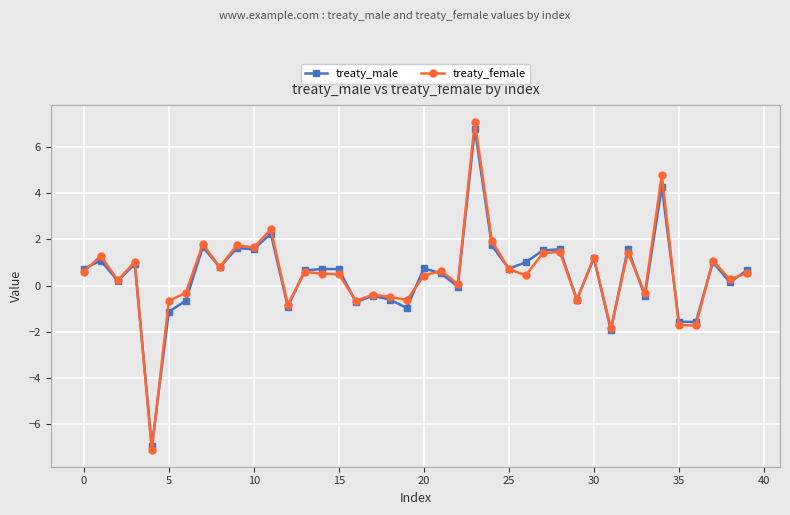

True or false: treaty_female has more than 0 interior local peaks.

True